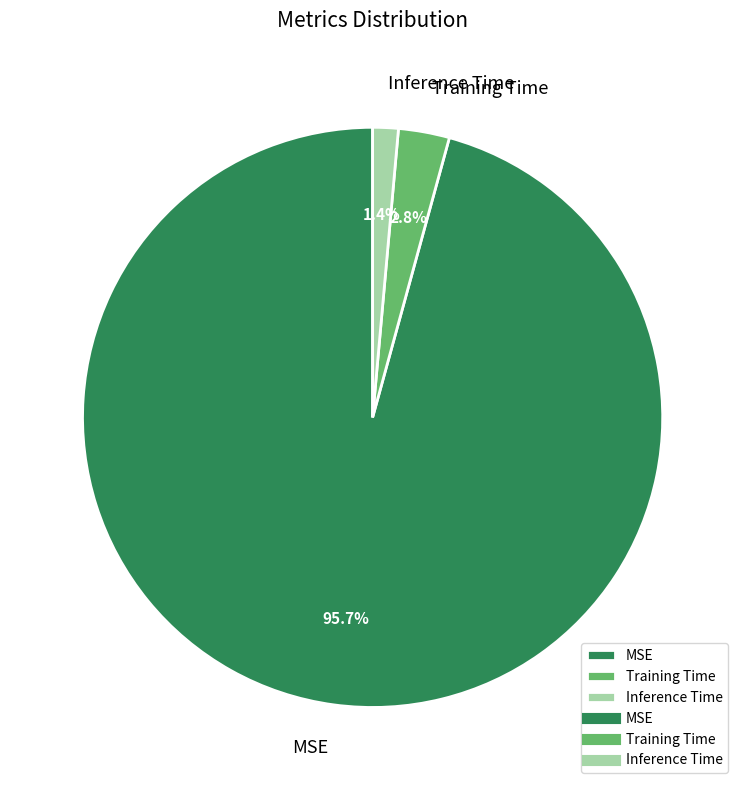

Which has a higher value, Inference Time or MSE?

MSE